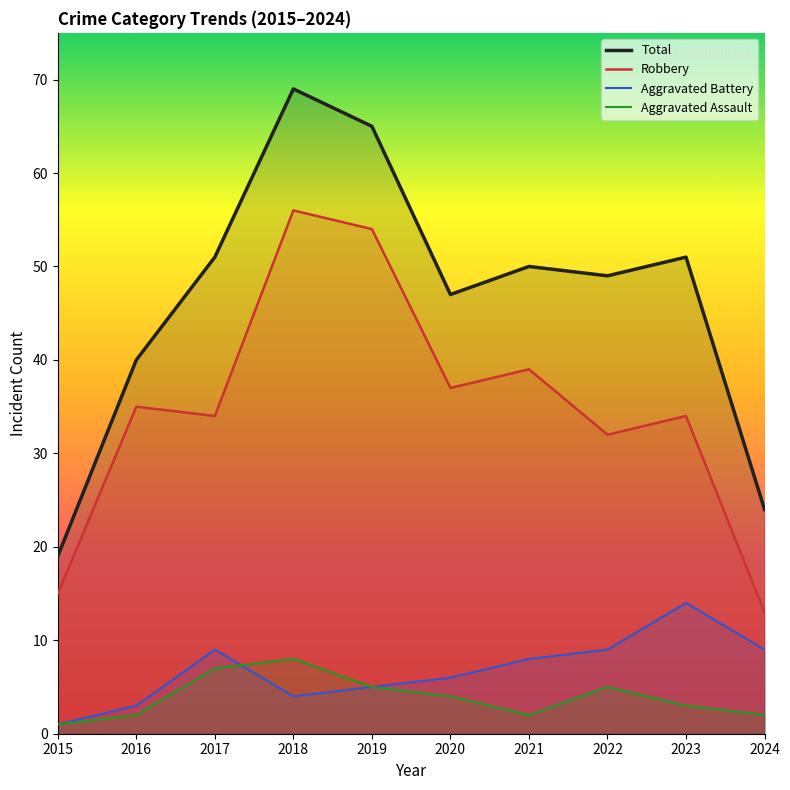

Reading right to left, list all the values displayed in this chart.

Total: 24	51	49	50	47	65	69	51	40	19
Robbery: 13	34	32	39	37	54	56	34	35	15
Aggravated Battery: 9	14	9	8	6	5	4	9	3	1
Aggravated Assault: 2	3	5	2	4	5	8	7	2	1